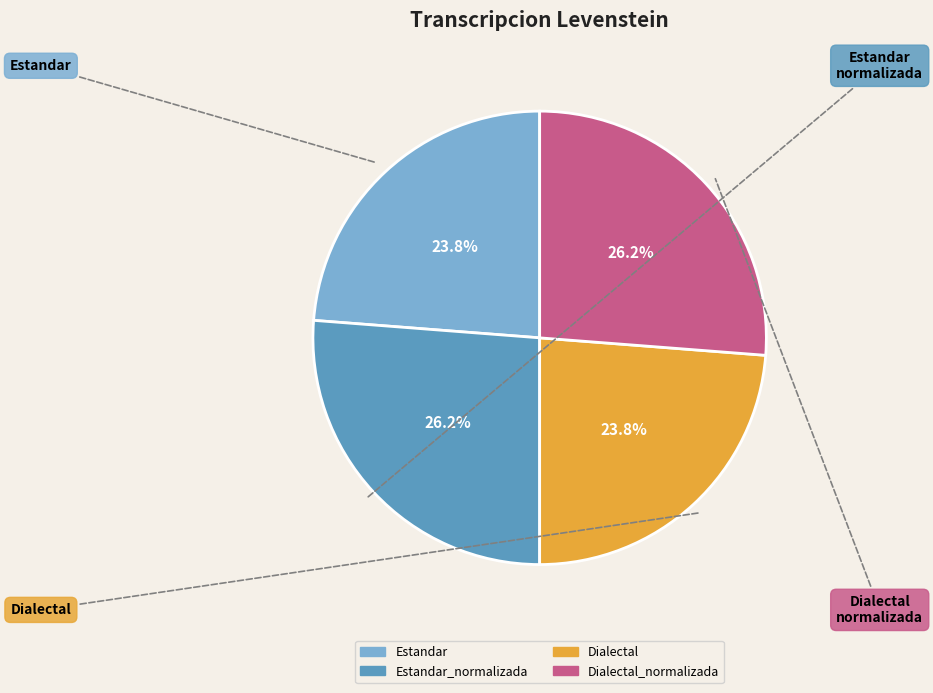

How many slices are in this pie chart?

4